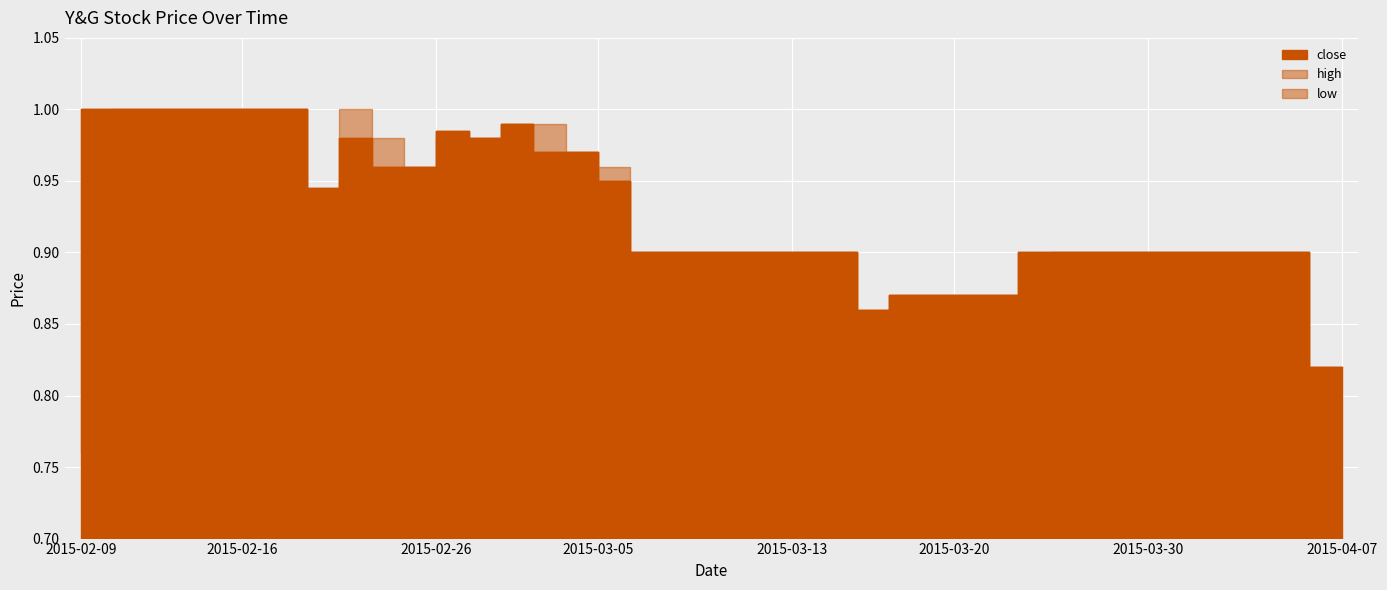

Reading right to left, what are all the values shown in this chart?

0.8	0.8	0.9	0.9	0.9	0.9	0.9	0.9	0.9	0.9	0.9	0.9	0.9	0.9	0.9	0.9	0.9	0.9	0.9	0.9	0.9	0.9	0.9	0.9	1.0	1.0	1.0	1.0	1.0	1.0	1.0	1.0	0.9	1.0	1.0	1.0	1.0	1.0	1.0	1.0